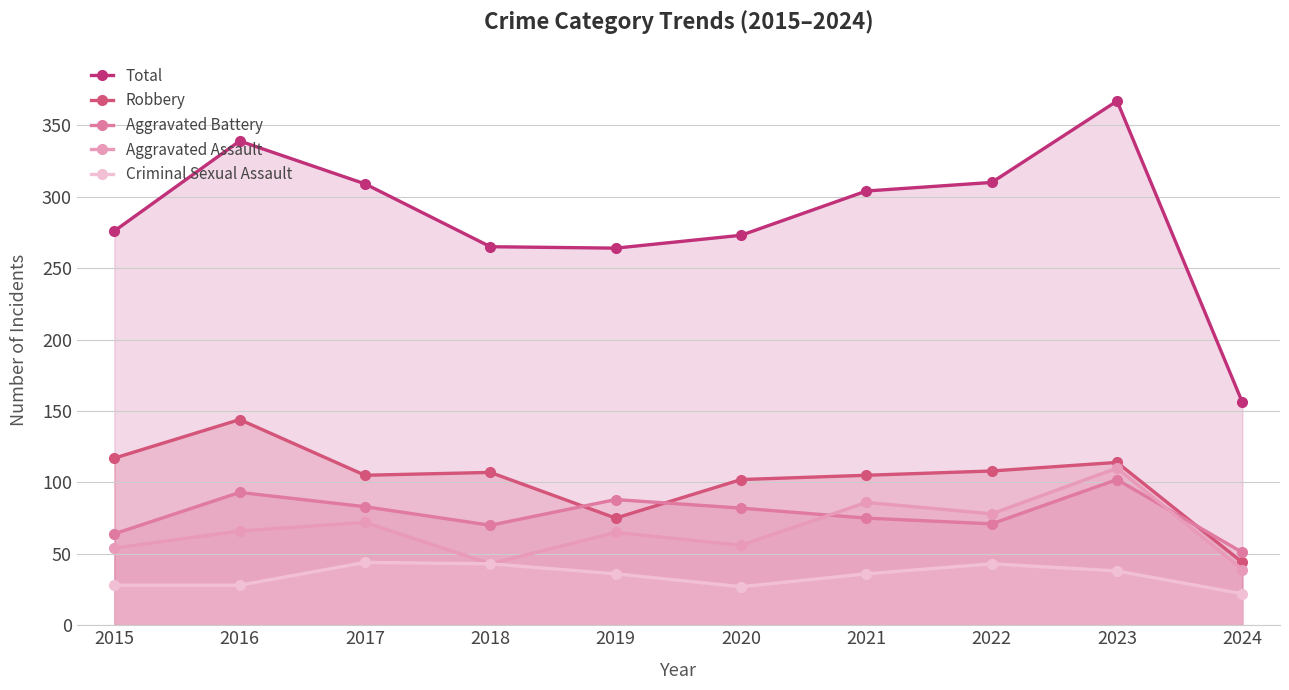

The value of Aggravated Assault at 2022 is 78. True or false?

True